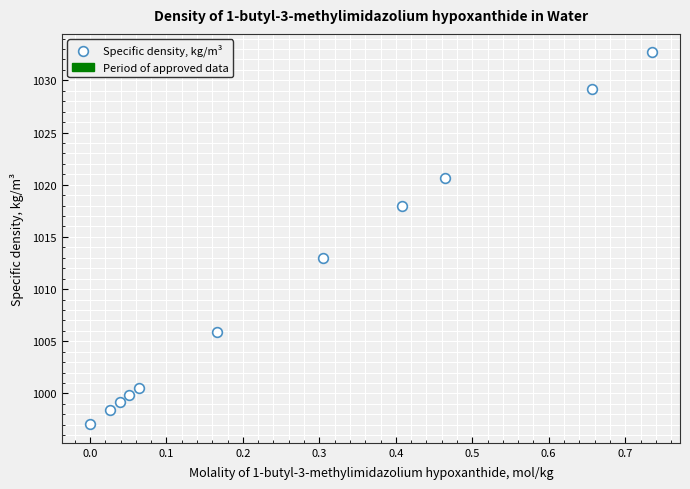

What is the average Y value?

1010.4